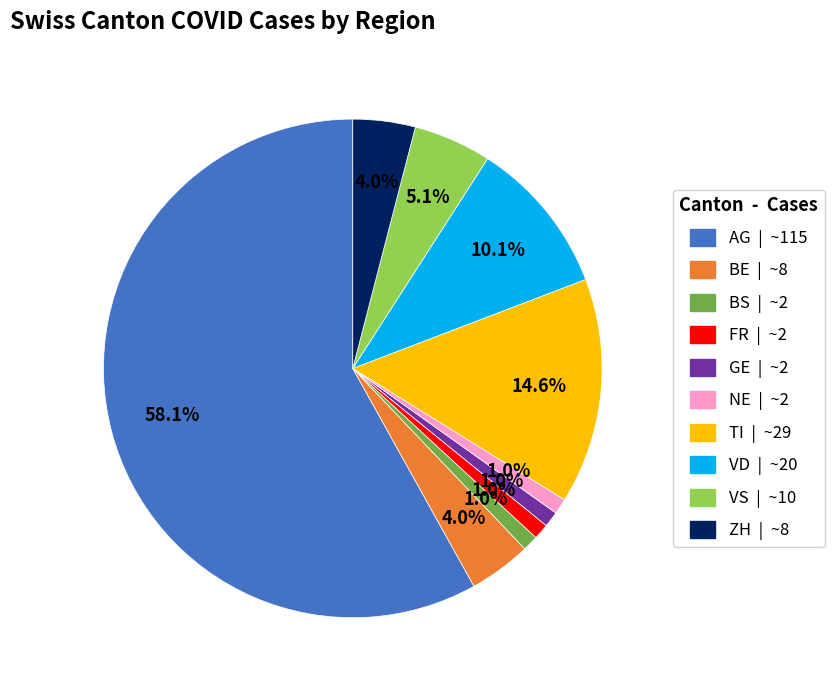

Is there a majority slice in this chart?

Yes